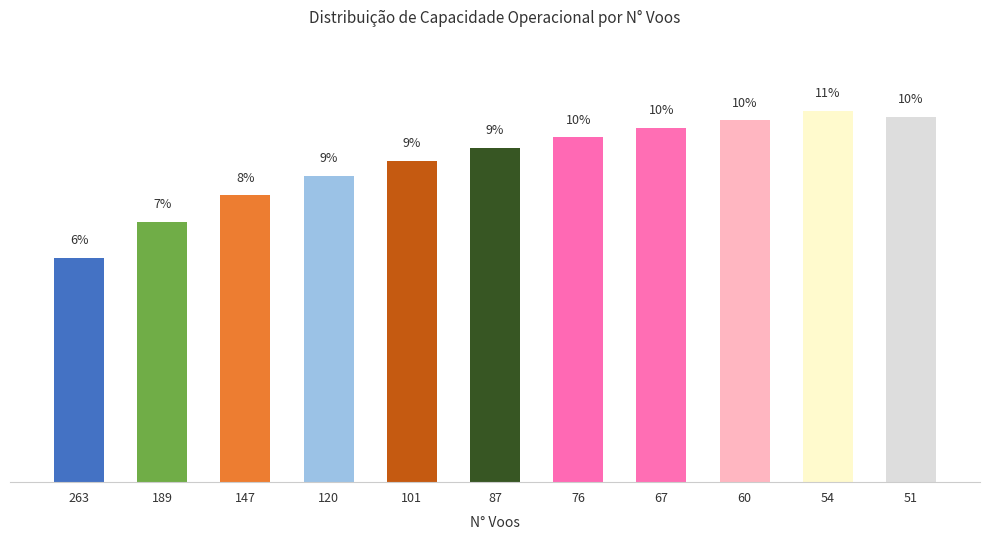

Which label corresponds to the largest value in the chart?

54